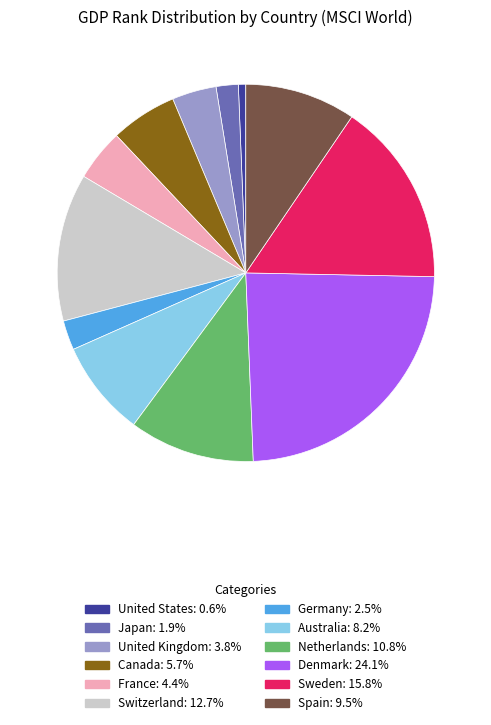

Approximately how many times larger is the value at Spain: 9.5% compared to United States: 0.6%?

15.0